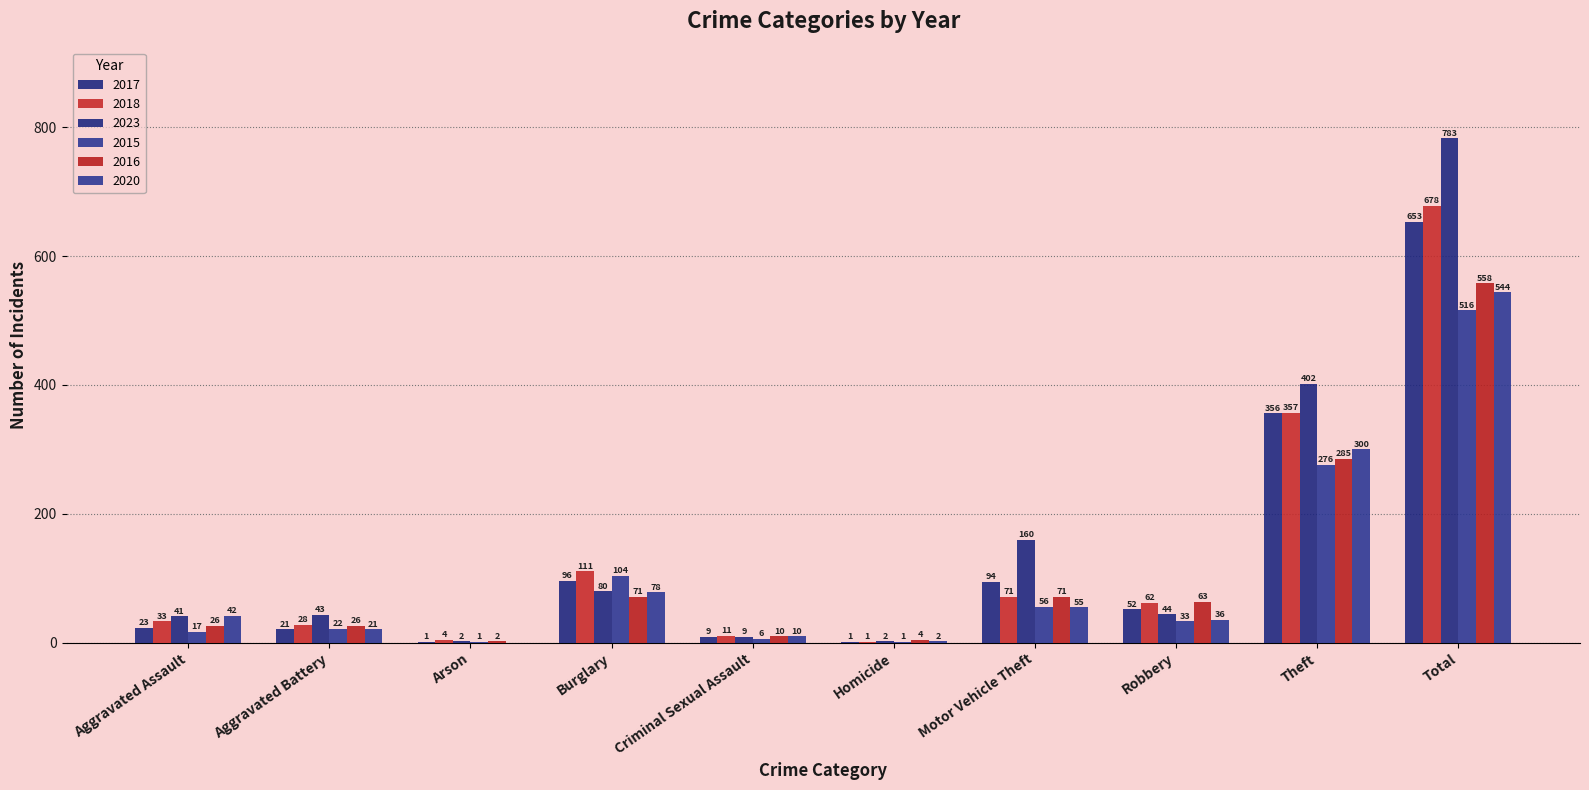

True or false: 2018 has a value of 6 at Arson.

False